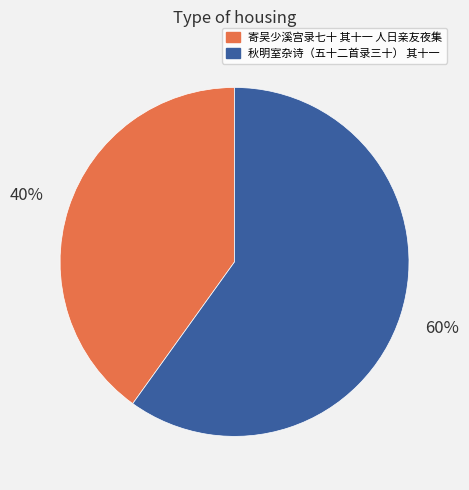

To the nearest percent, what percentage of the pie is 寄吴少溪宫录七十 其十一 人日亲友夜集?

40%